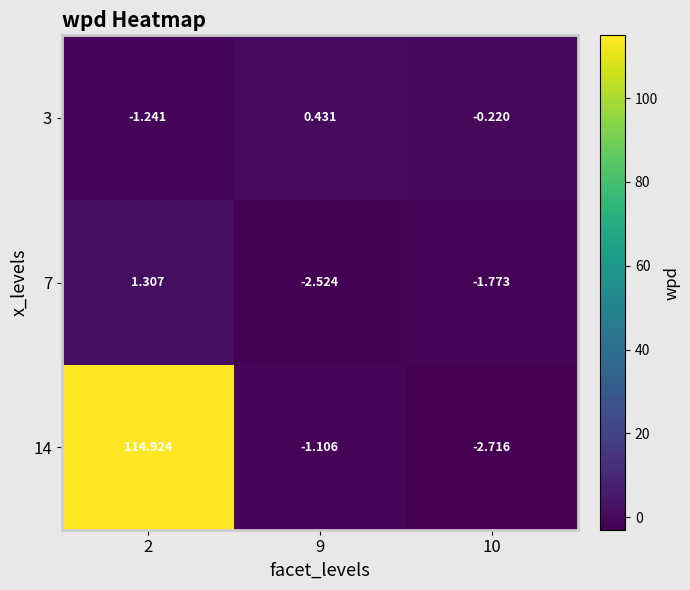

Is the value of 7 at 10 greater than the value of 3 at 9?

No